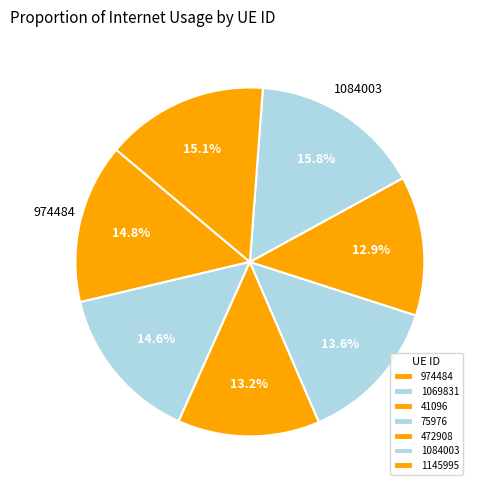

How many segments does this pie chart have?

7